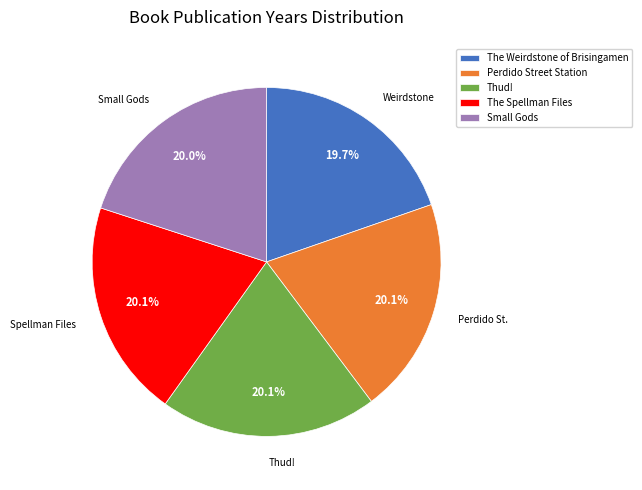

How much of the chart is everything except The Spellman Files?

79.9%